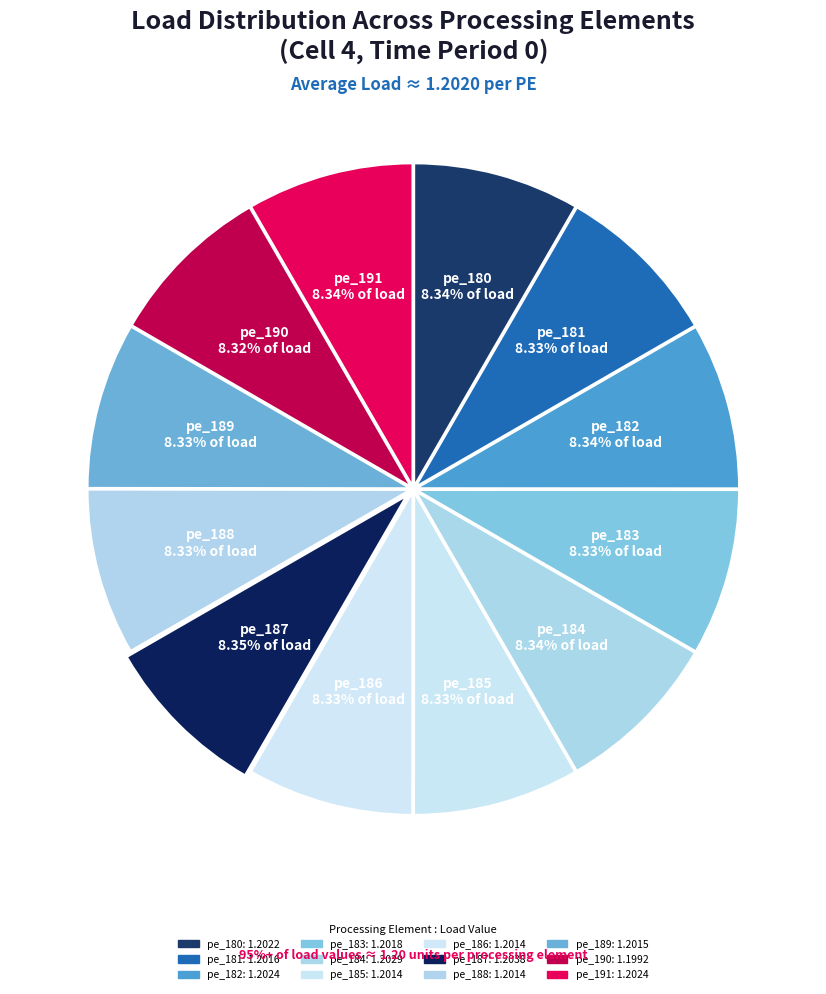

How many segments does this pie chart have?

12